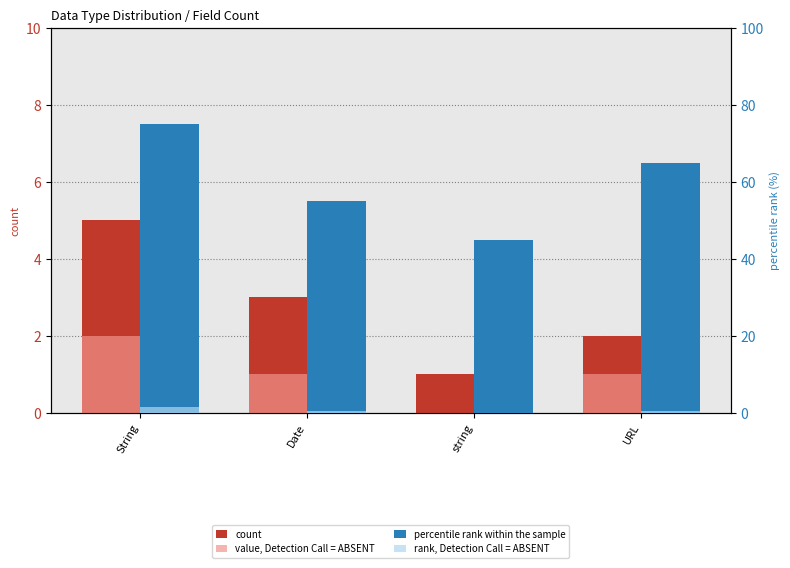

Reading right to left, extract all data points from this chart.

count: 2.0	1.0	3.0	5.0
value, Detection Call = ABSENT: 1.0	0.0	1.0	2.0
percentile rank within the sample: 65.0	45.0	55.0	75.0
rank, Detection Call = ABSENT: 0.5	0.0	0.5	1.5